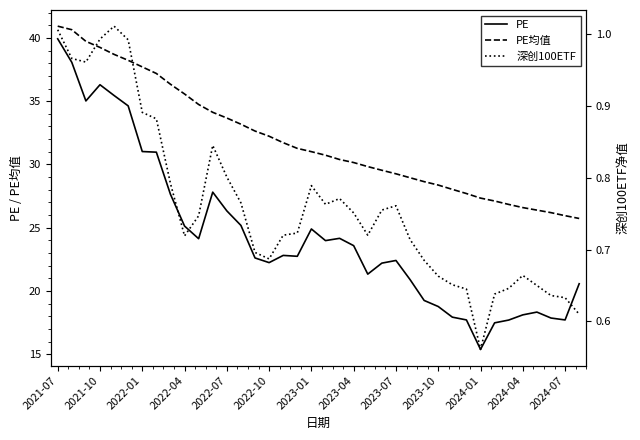

Which series has the largest range (max minus min)?

PE